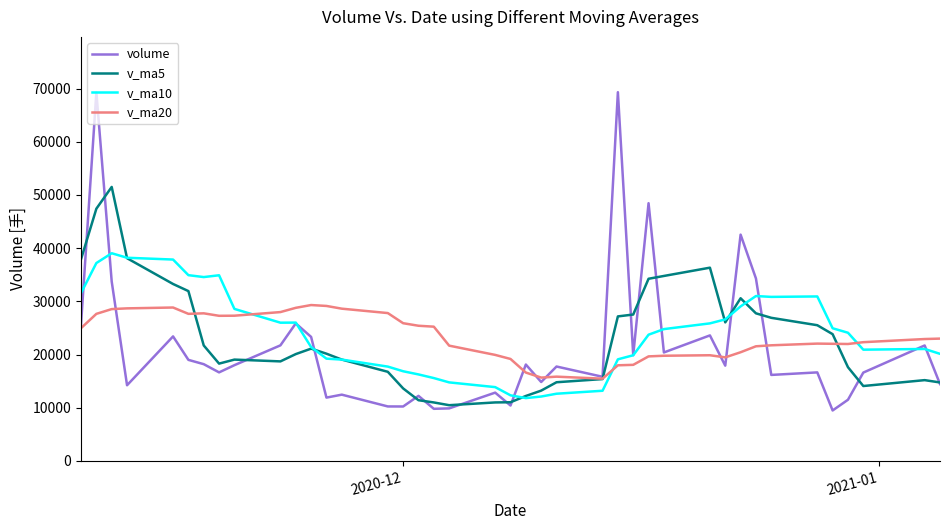

After their last crossing, which series has the higher values: v_ma20 or v_ma10?

v_ma20